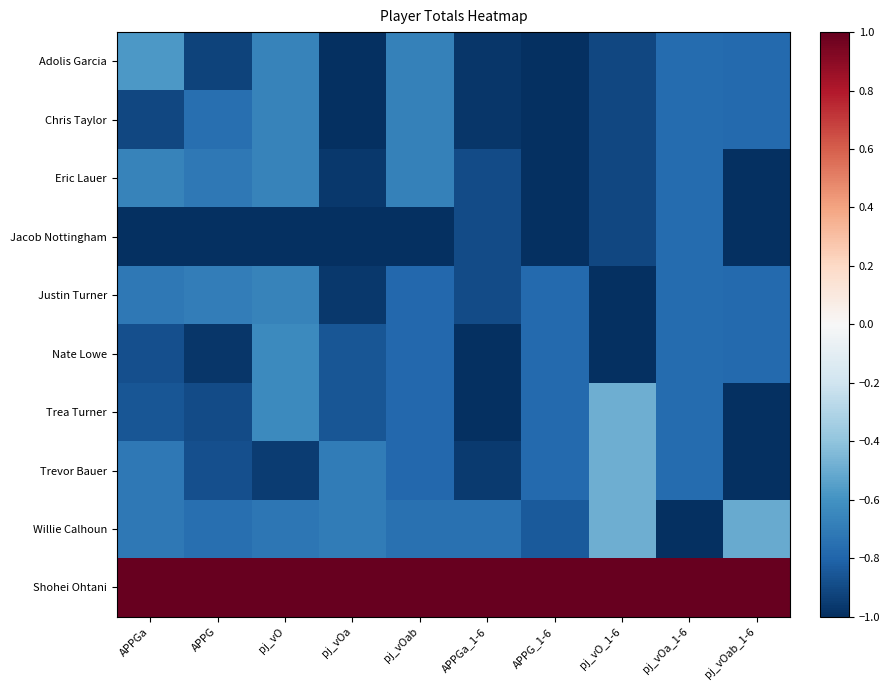

How many distinct data groups are displayed?

10